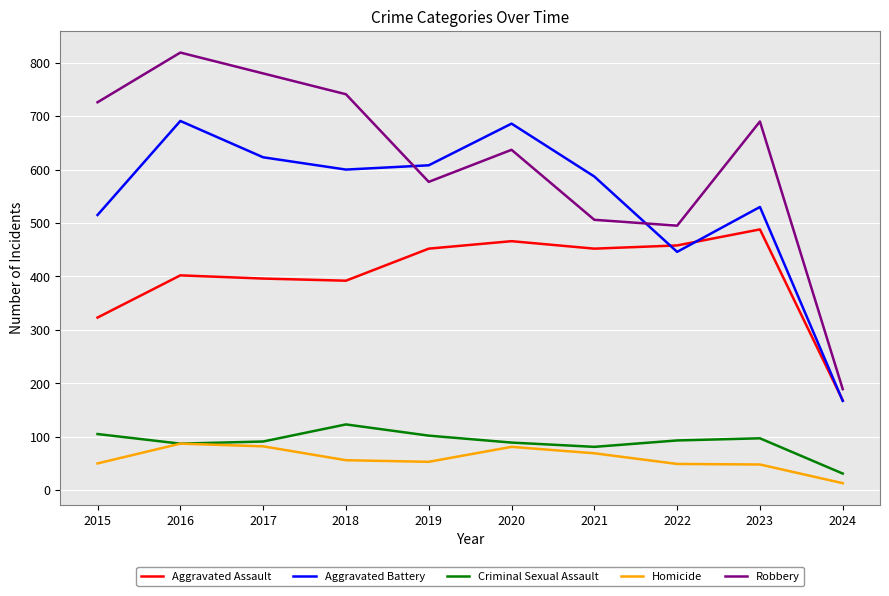

The Criminal Sexual Assault series shows 91 at 2017. True or false?

True